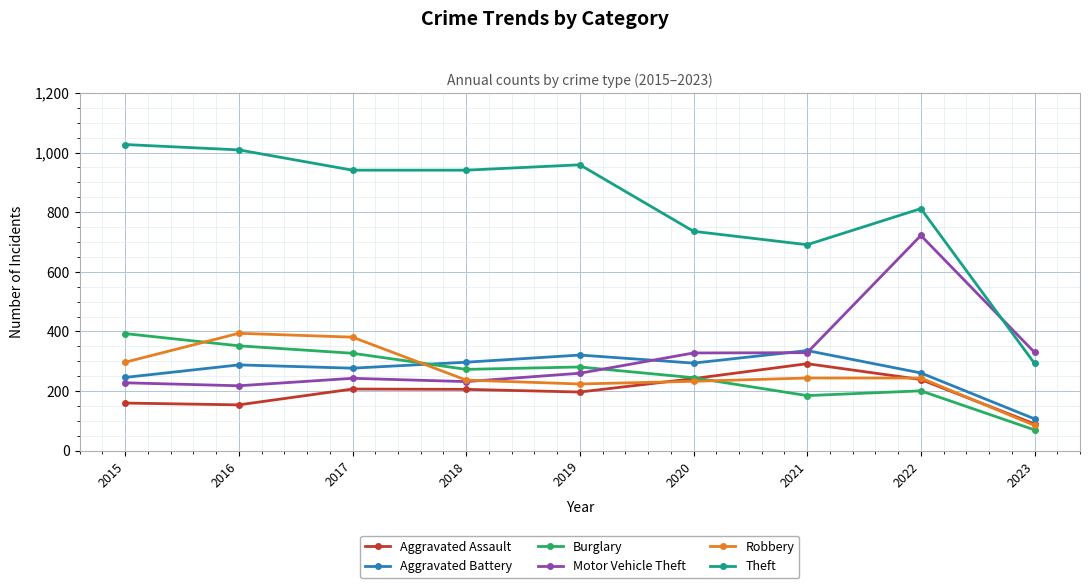

Does the chart display data point markers on the line(s)?

Yes